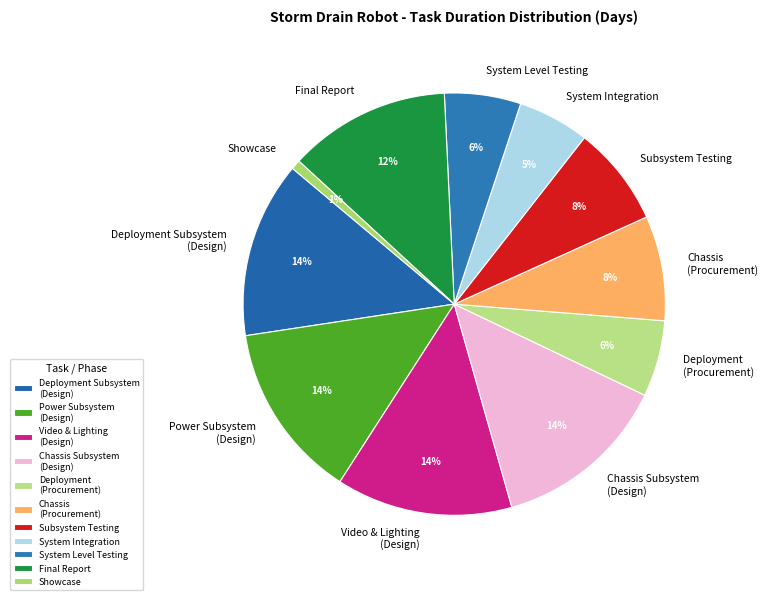

Is the sum of Power Subsystem (Design) and Video & Lighting (Design) greater than half?

No